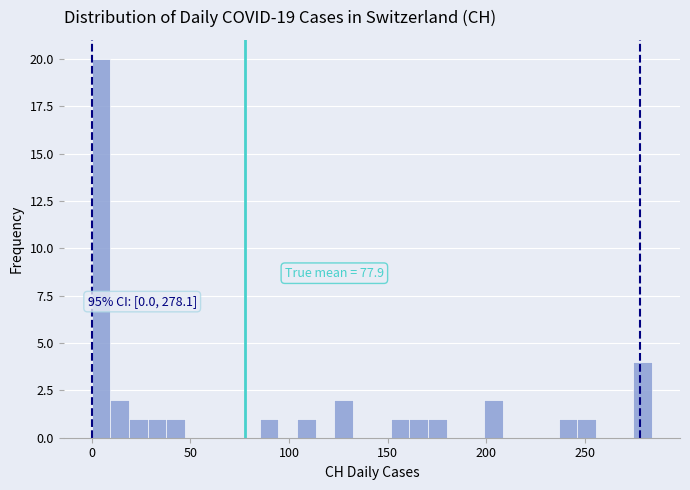

Read against the x-axis, roughly where is the centre of the tallest bar?

5